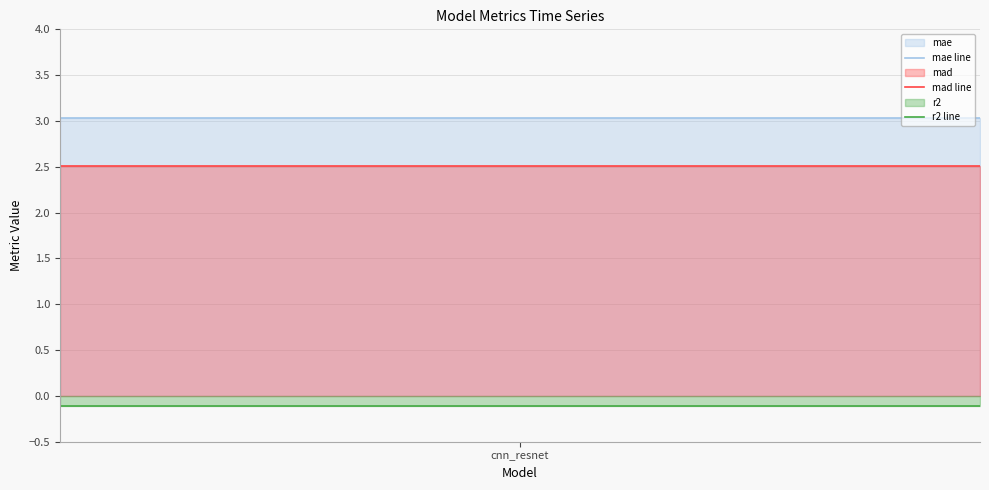

Which label corresponds to the largest value in the chart?

cnn_resnet